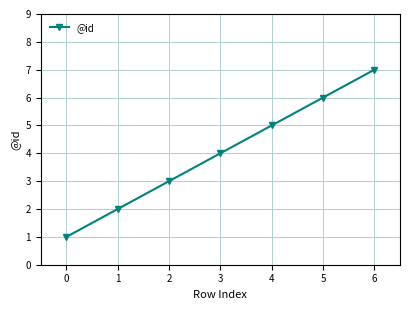

Does the chart have visible grid lines?

Yes